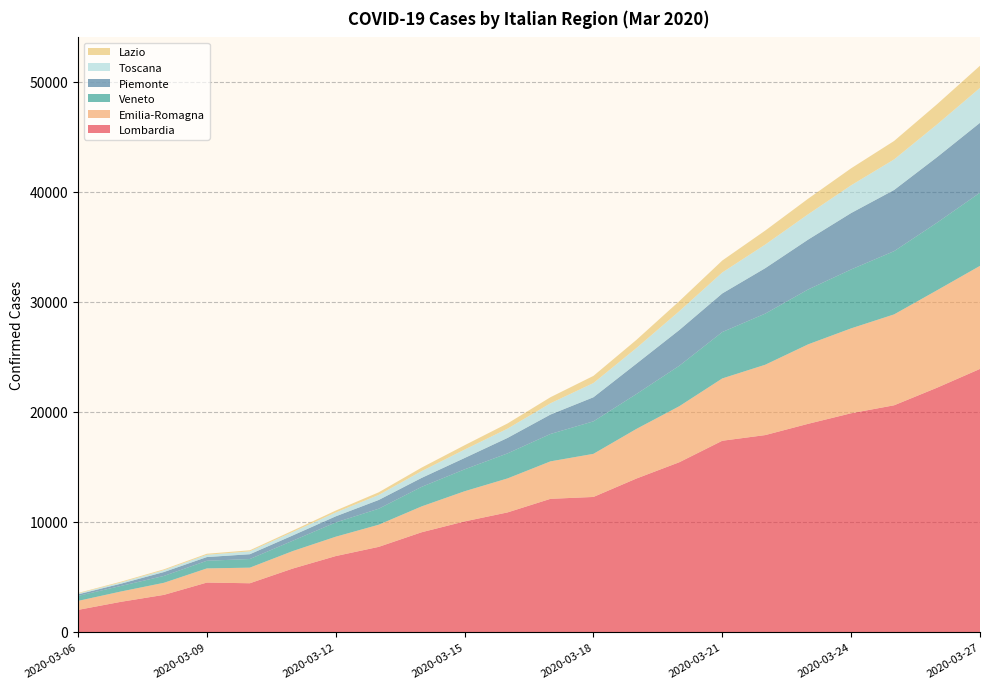

Reading right to left, what are all the values shown in this chart?

Lombardia: 23895	22189	20591	19868	18910	17885	17370	15420	13938	12266	12095	10861	10043	9059	7732	6896	5763	4427	4490	3372	2742	2008
Emilia-Romagna: 9361	8850	8256	7711	7220	6390	5661	5089	4506	3915	3404	3088	2741	2349	2011	1758	1588	1417	1286	1097	937	816
Veneto: 6648	6140	5745	5351	4986	4644	4214	3677	3169	2953	2488	2274	1989	1775	1453	1297	940	783	694	623	505	454
Piemonte: 6347	5950	5556	5124	4529	4127	3506	3244	2754	2187	1764	1405	1030	814	794	554	480	436	337	355	202	139
Toscana: 3170	2973	2776	2519	2301	2144	1905	1713	1422	1291	1024	841	763	614	455	352	314	260	206	165	112	78
Lazio: 2013	1835	1675	1545	1414	1272	1086	912	741	650	550	472	396	320	242	172	125	99	94	81	72	50